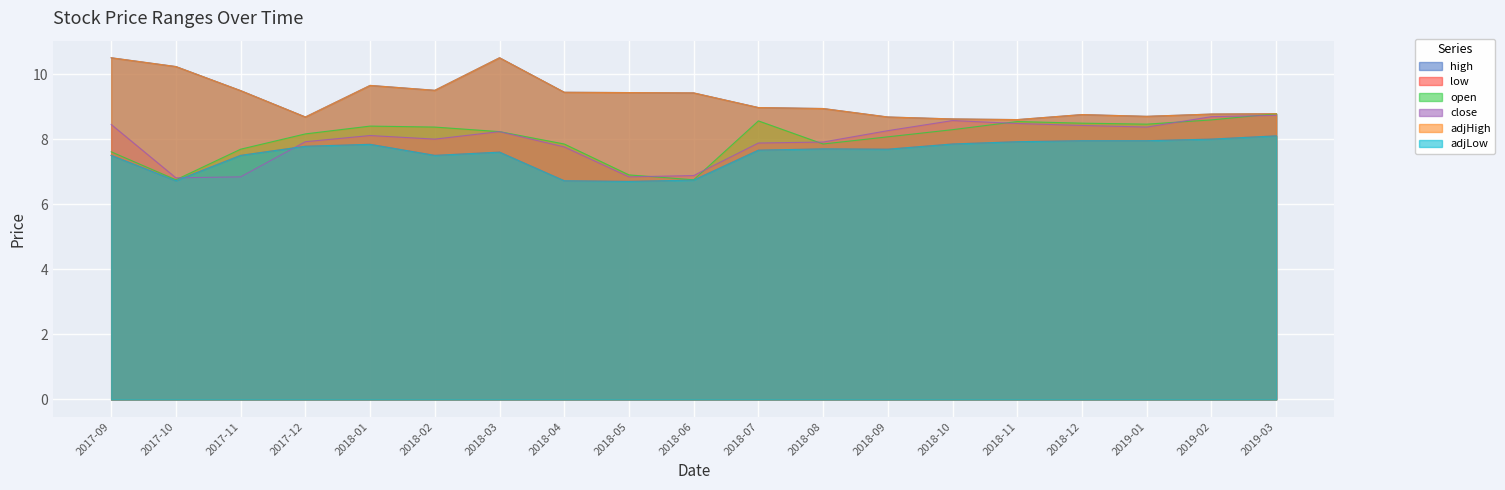

Where is the first local minimum for adjLow?

2017-10